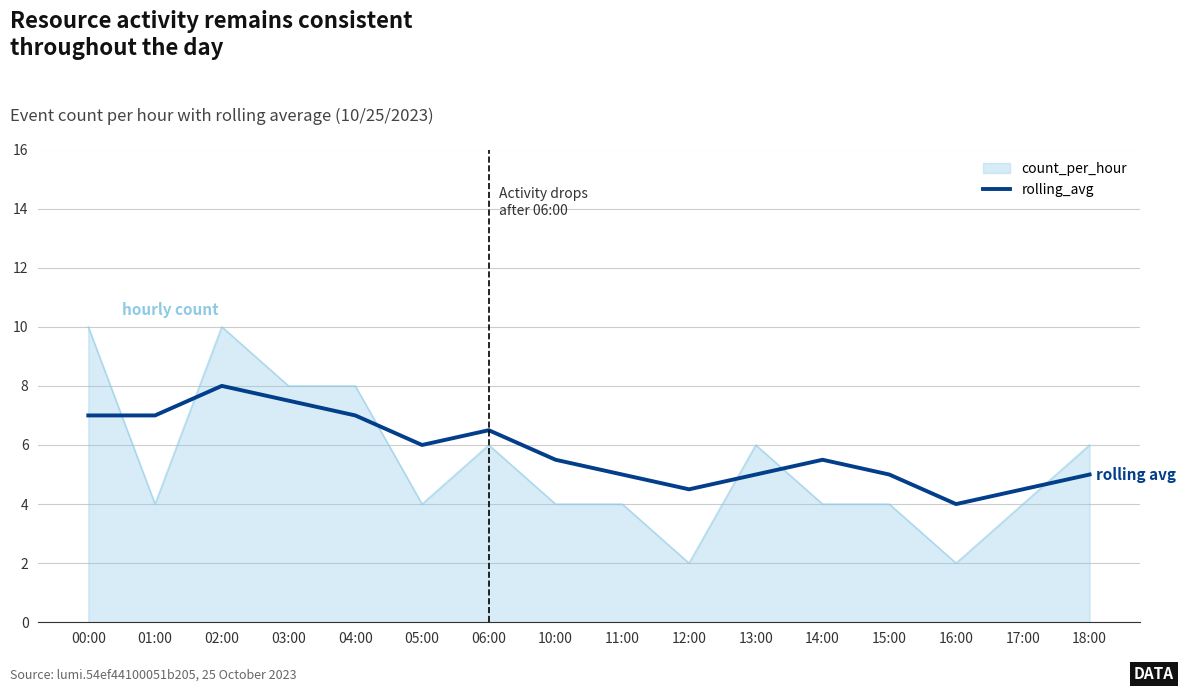

True or false: rolling_avg has a value of 1.9 at 00:00.

False